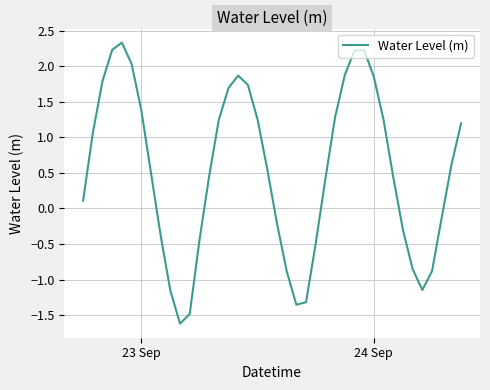

What is the maximum value shown in the chart?

2.3